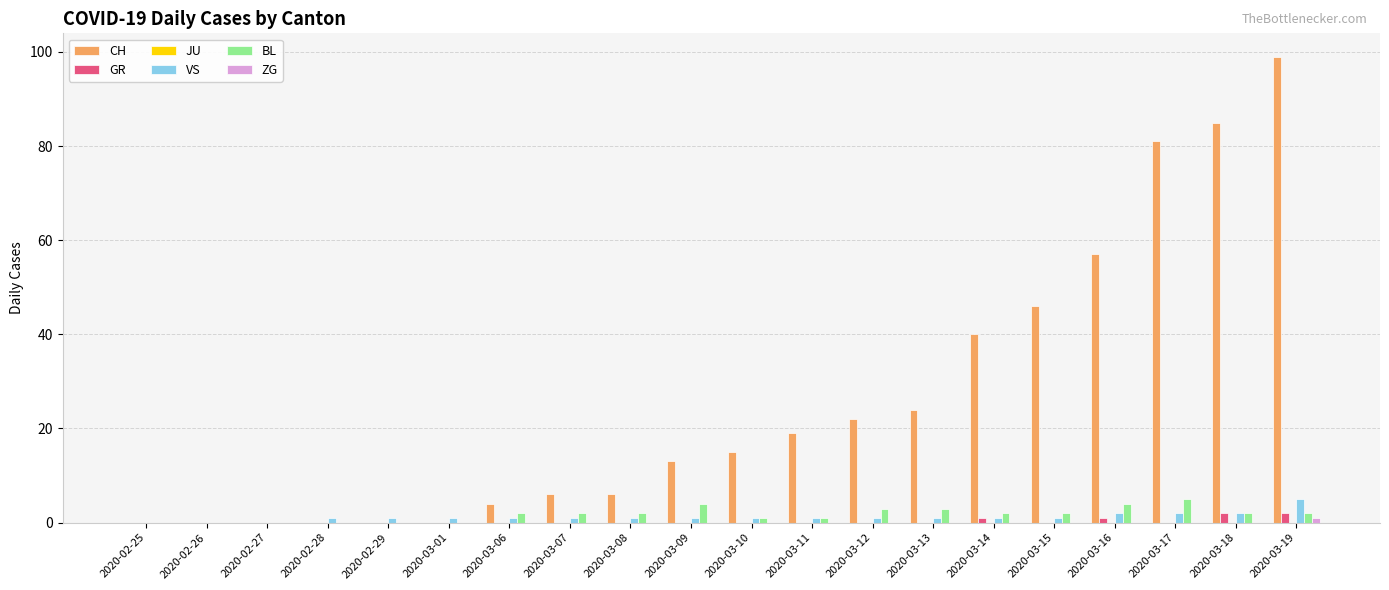

Is it true that VS equals 1 at 2020-03-07?

True